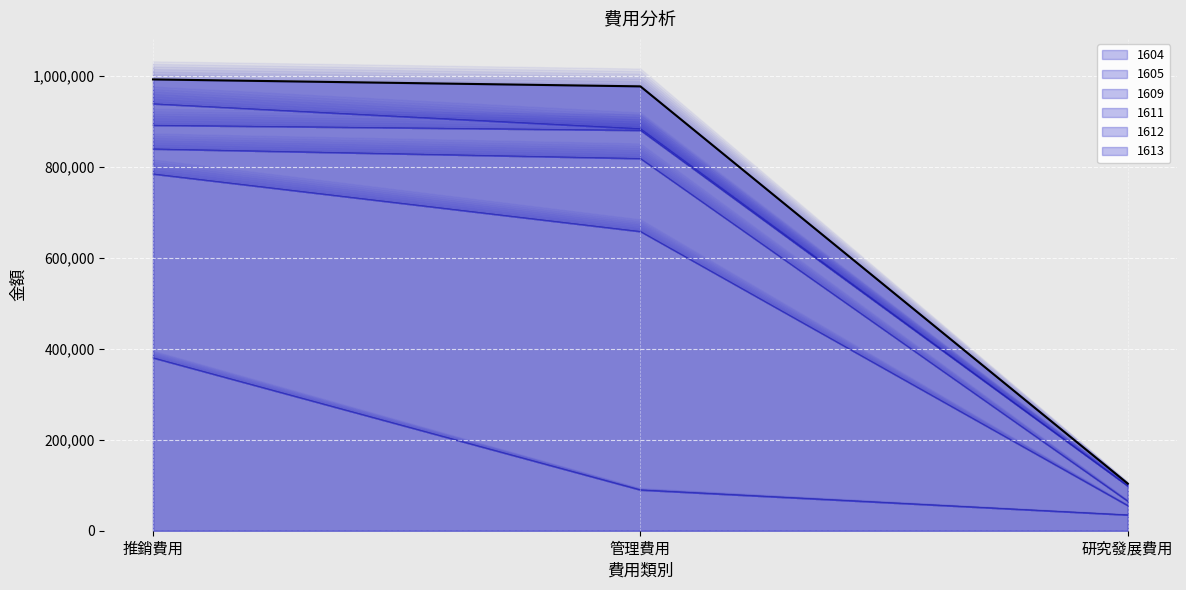

Between 管理費用 and 推銷費用, which is larger?

推銷費用